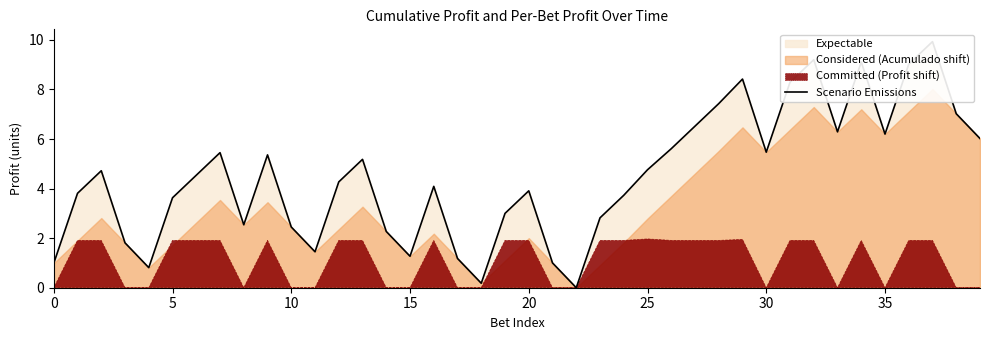

Is it true that the value at 14 is 3.7?

False